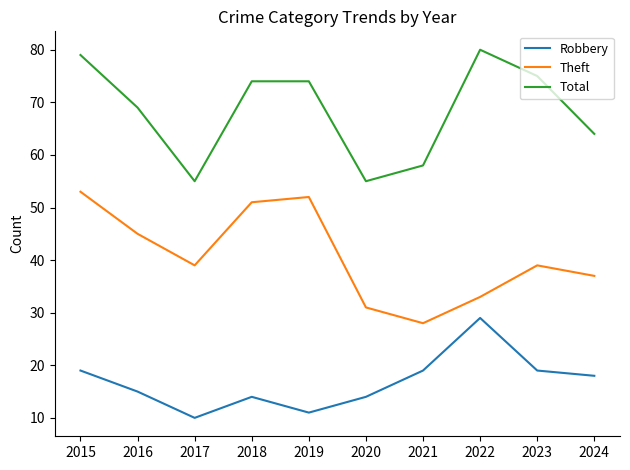

Where is the first local maximum for Theft?

2019